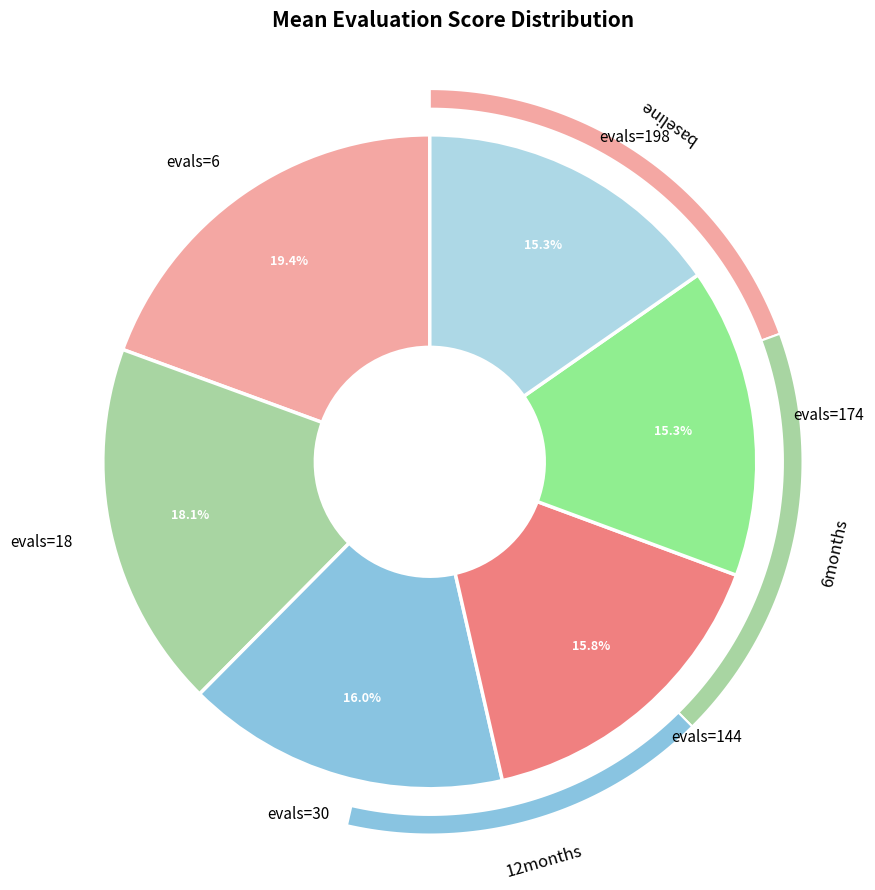

What is the difference between the highest and lowest values at evals=174?

3.2